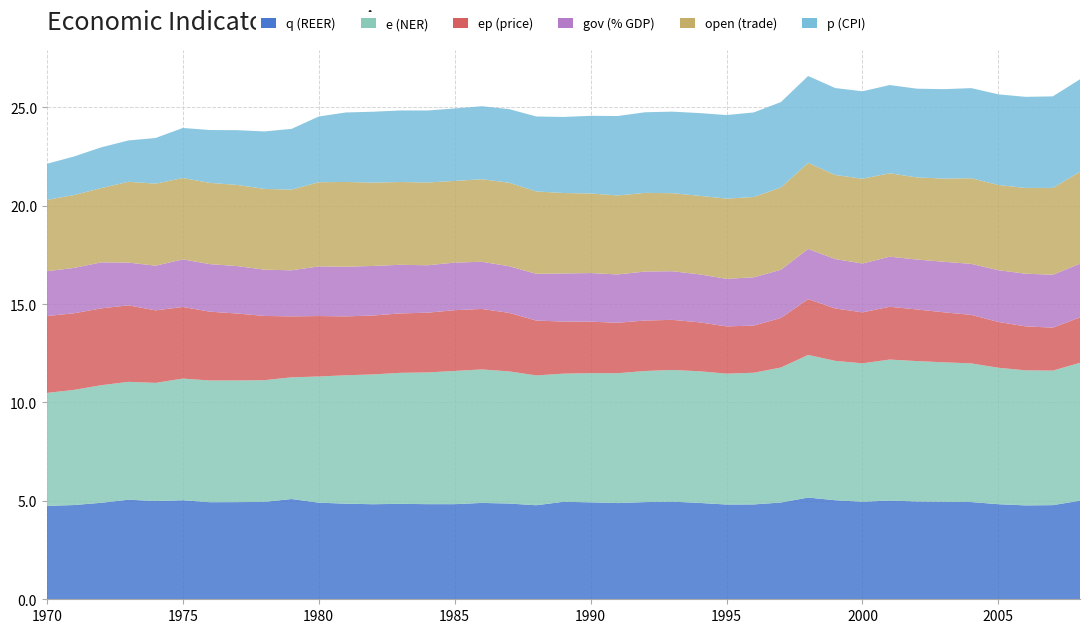

Reading left to right, extract all data points from this chart.

q (REER): 4.7	4.8	4.9	5.1	5.0	5.0	4.9	4.9	4.9	5.1	4.9	4.9	4.8	4.8	4.8	4.8	4.9	4.9	4.8	5.0	4.9	4.9	4.9	5.0	4.9	4.8	4.8	4.9	5.2	5.0	5.0	5.0	5.0	5.0	4.9	4.8	4.8	4.8	5.0
e (NER): 5.7	5.8	6.0	6.0	6.0	6.2	6.2	6.2	6.2	6.2	6.4	6.5	6.6	6.7	6.7	6.8	6.8	6.7	6.6	6.5	6.6	6.6	6.7	6.7	6.7	6.6	6.7	6.9	7.2	7.1	7.0	7.2	7.1	7.1	7.0	6.9	6.9	6.8	7.0
ep (price): 3.9	3.9	3.9	3.9	3.7	3.6	3.5	3.4	3.3	3.1	3.1	3.0	3.0	3.0	3.0	3.1	3.1	3.0	2.8	2.6	2.6	2.6	2.6	2.5	2.5	2.4	2.4	2.5	2.8	2.7	2.6	2.7	2.6	2.5	2.5	2.3	2.2	2.2	2.3
gov (% GDP): 2.3	2.3	2.3	2.2	2.3	2.4	2.4	2.4	2.4	2.3	2.5	2.5	2.5	2.5	2.4	2.4	2.4	2.4	2.4	2.4	2.5	2.5	2.5	2.5	2.4	2.4	2.5	2.4	2.5	2.5	2.5	2.5	2.5	2.6	2.6	2.6	2.7	2.7	2.7
open (trade): 3.6	3.7	3.8	4.1	4.2	4.1	4.1	4.1	4.1	4.1	4.3	4.3	4.2	4.2	4.2	4.1	4.2	4.2	4.2	4.1	4.0	4.0	4.0	4.0	4.0	4.1	4.1	4.2	4.4	4.3	4.3	4.2	4.2	4.2	4.4	4.3	4.4	4.4	4.7
p (CPI): 1.8	2.0	2.1	2.1	2.3	2.5	2.7	2.8	2.9	3.1	3.3	3.5	3.6	3.6	3.7	3.7	3.7	3.7	3.8	3.9	3.9	4.0	4.1	4.1	4.2	4.2	4.3	4.3	4.4	4.4	4.4	4.5	4.5	4.5	4.6	4.6	4.6	4.7	4.7